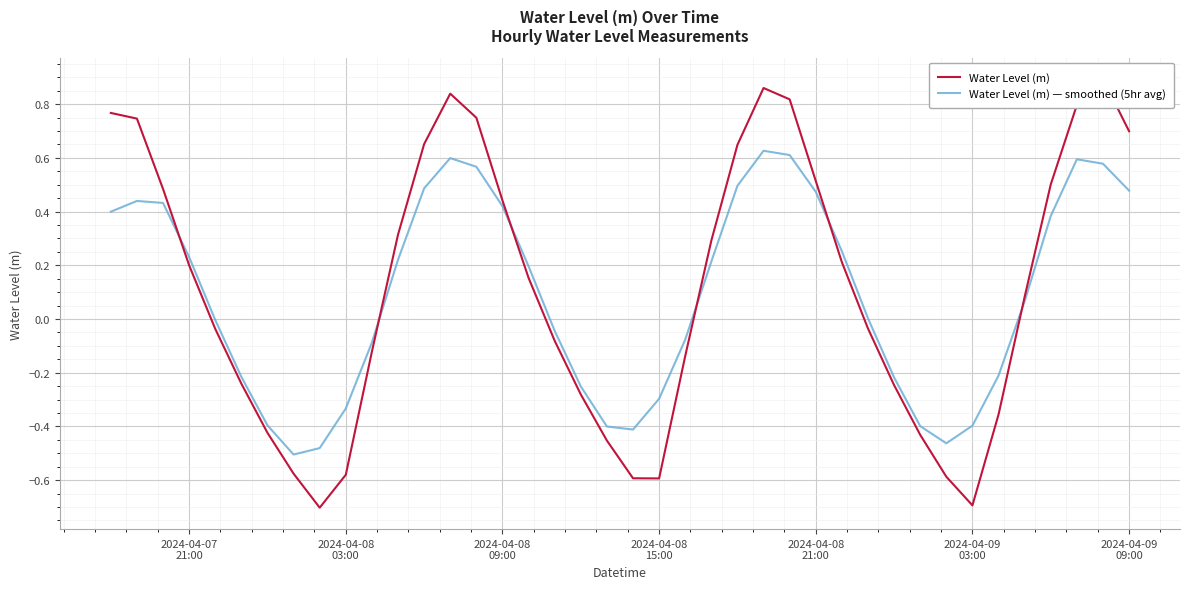

What are all the series names shown in the legend?

Water Level (m), Water Level (m) — smoothed (5hr avg)